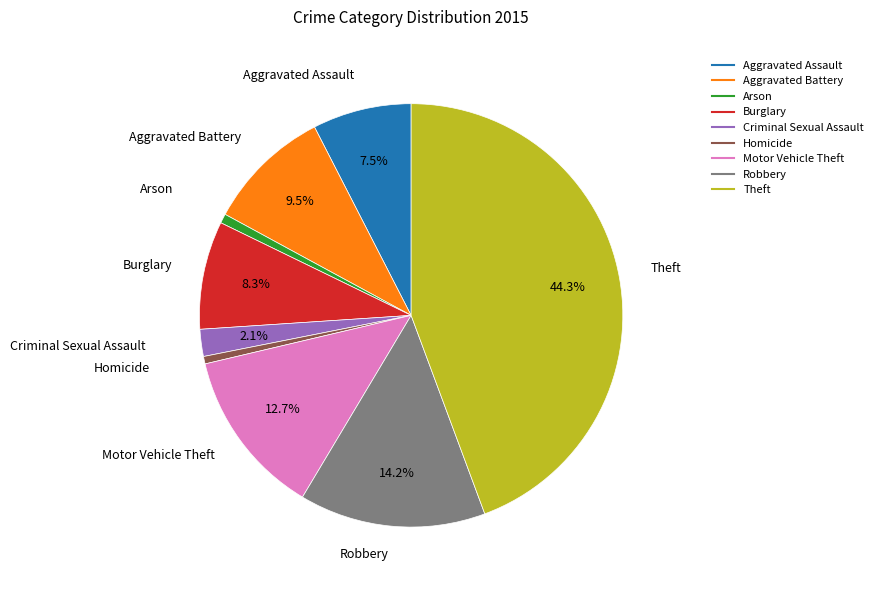

True or false: Criminal Sexual Assault accounts for 12% of the total.

False